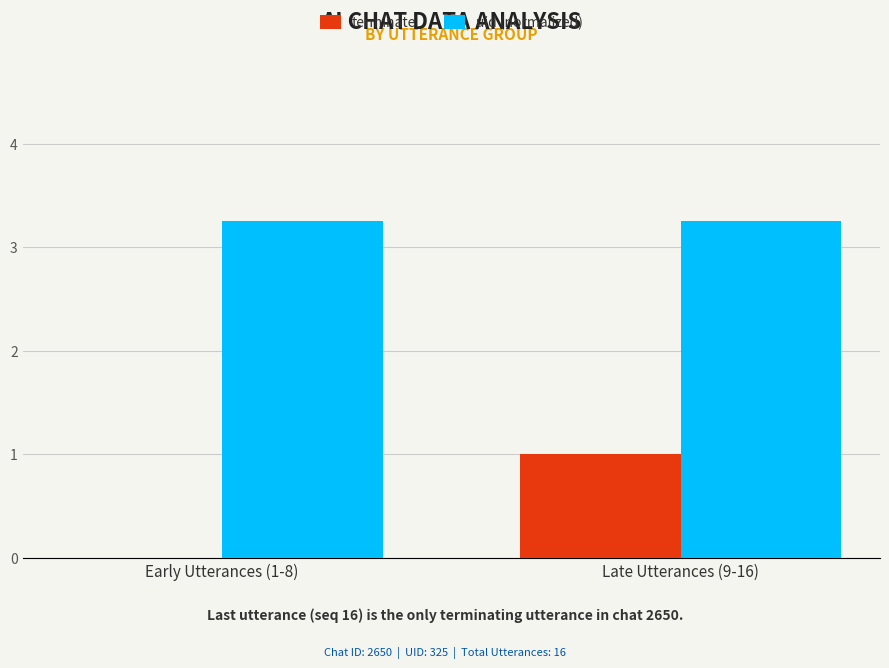

What are all the series names shown in the legend?

terminate, uid (normalized)